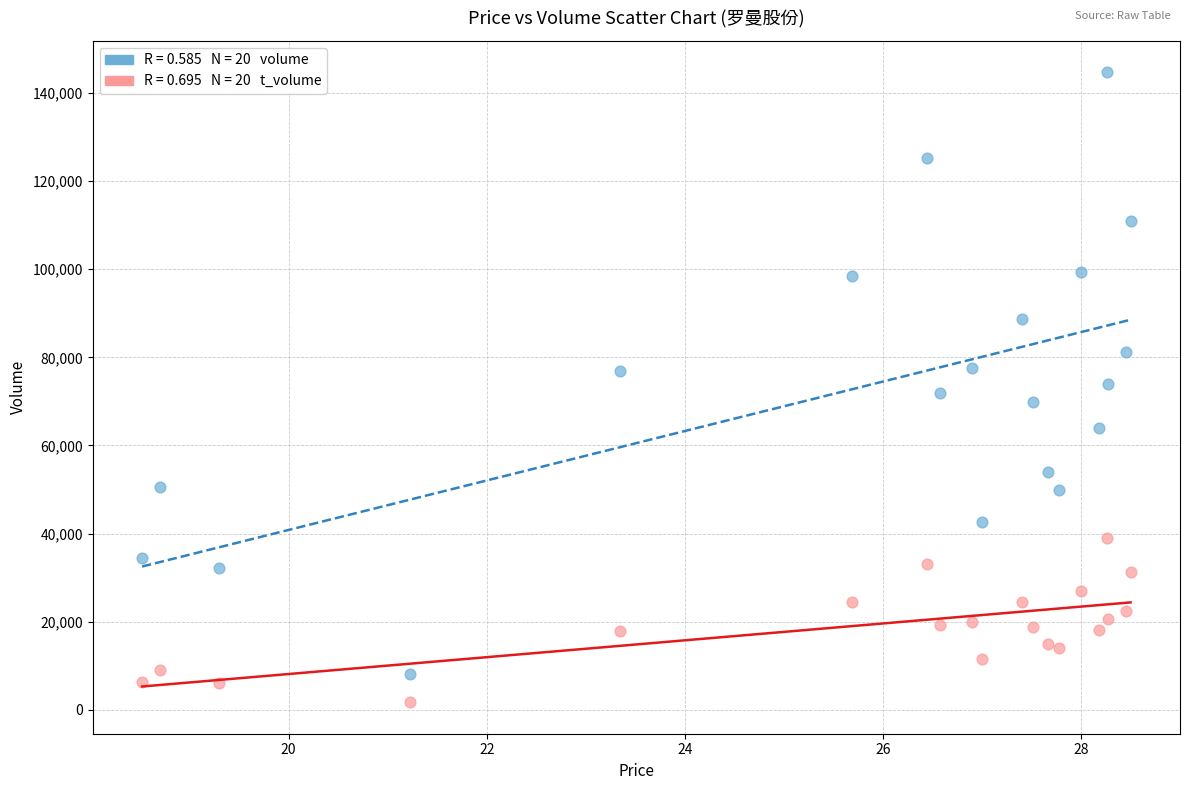

Across all data points, what is the range of Y values (max minus min)?

142914